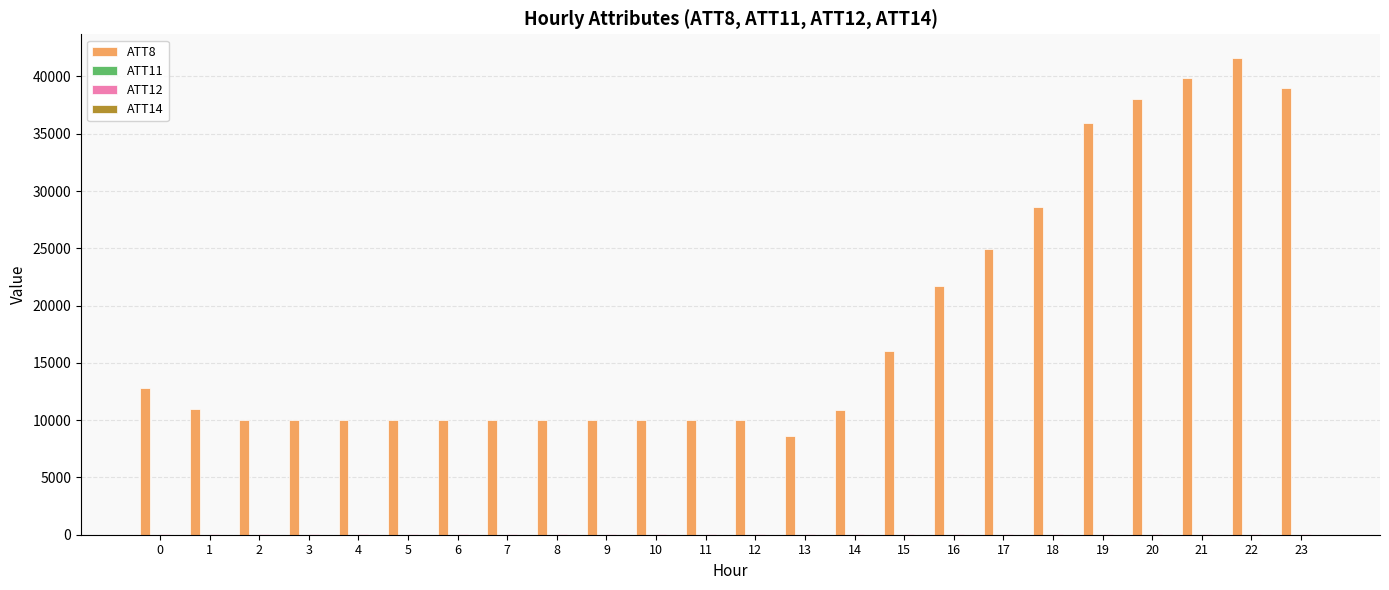

Which series changed the most between 7 and 21?

ATT8